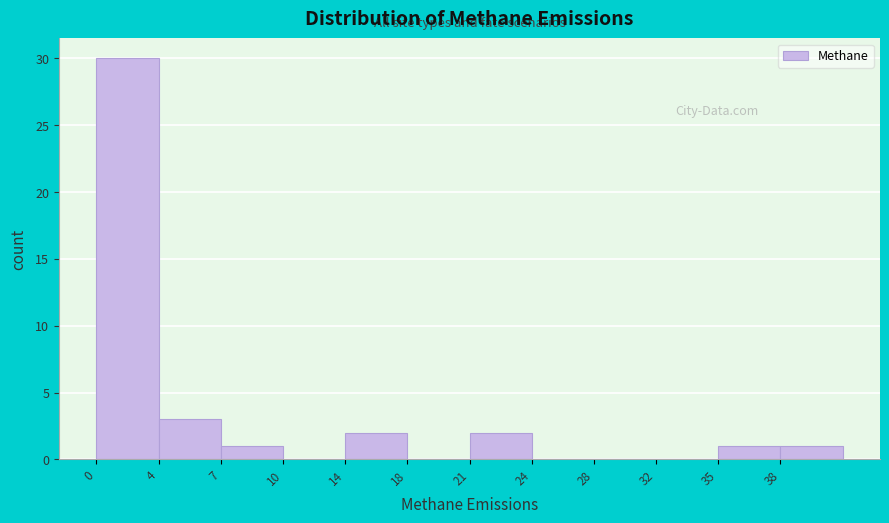

Reading left to right, what are all the values shown in this chart?

0=30	4=3	7=1	10=0	14=2	18=0	21=2	24=0	28=0	32=0	35=1	38=1